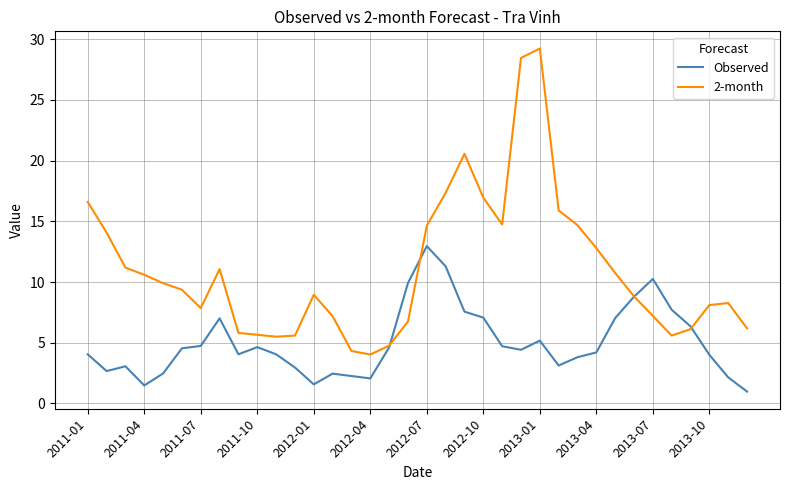

In Observed, how many points are higher than both neighbors (excluding endpoints)?

7